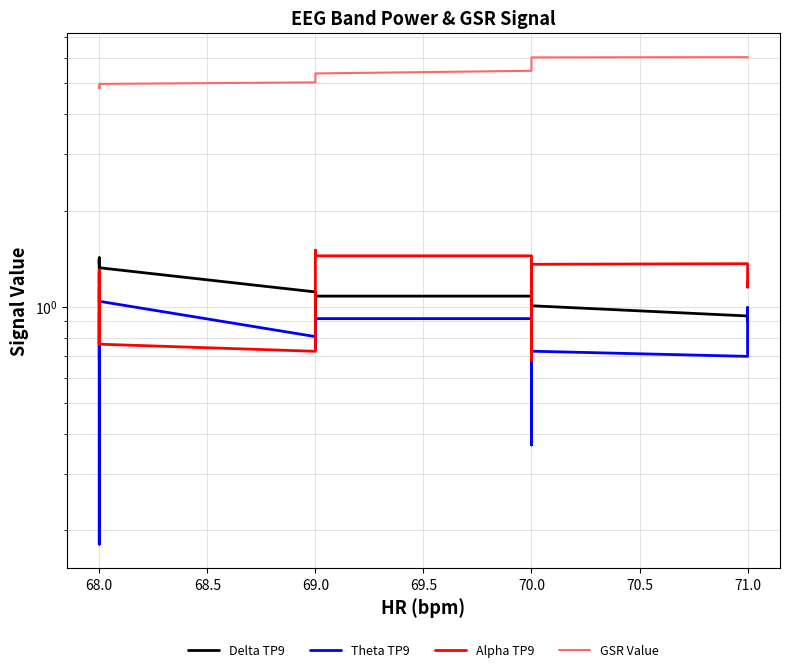

Is the value of Delta TP9 at 68.0 greater than the value of GSR Value at 71.0?

No